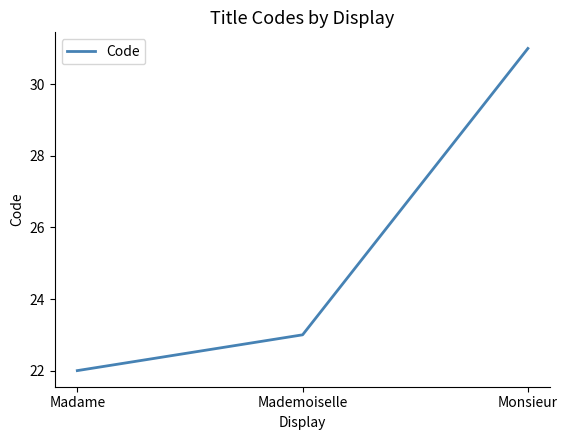

List the labels in order of value, largest first.

Monsieur, Mademoiselle, Madame